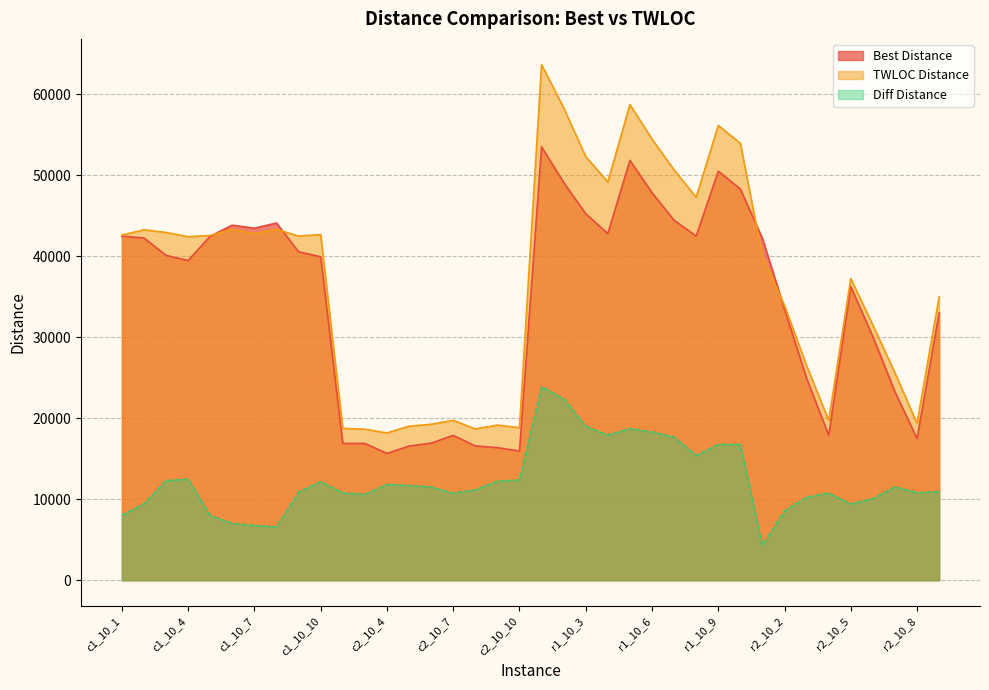

What is the value of the Diff Distance point at the 34th from the left?

9417.4